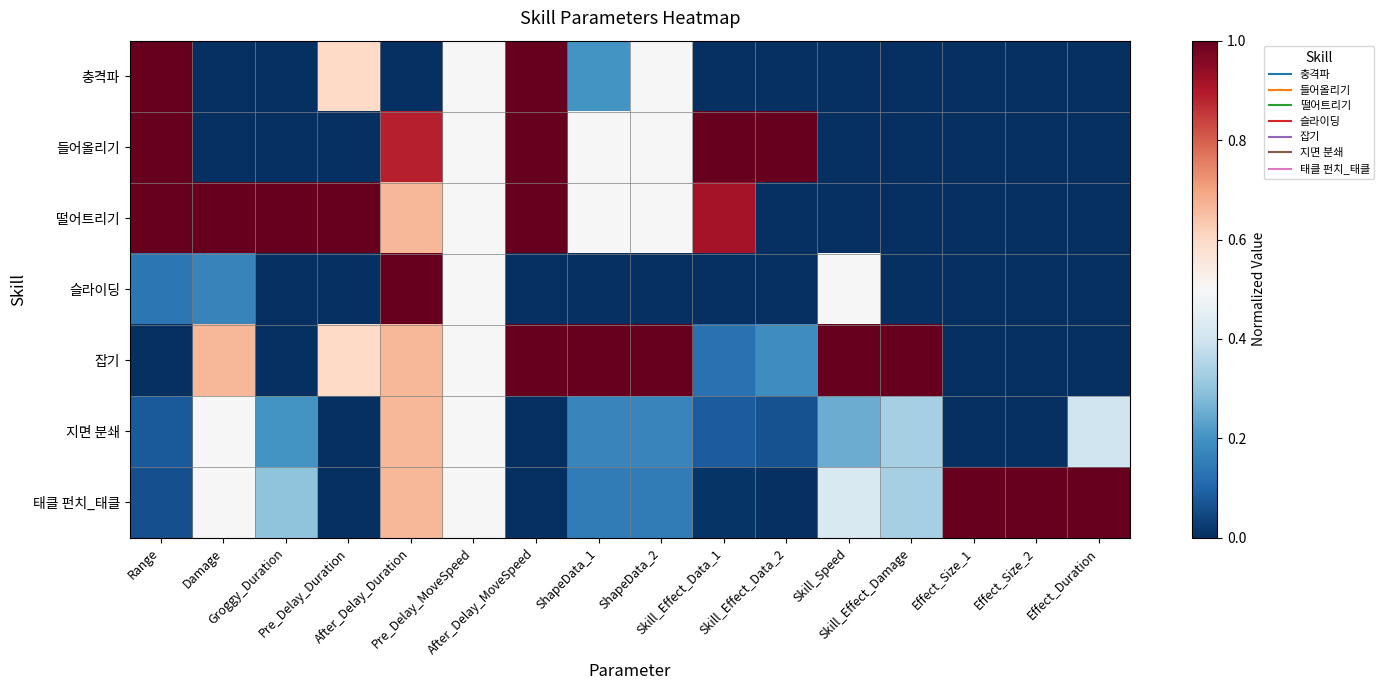

How many series are shown in this chart?

7